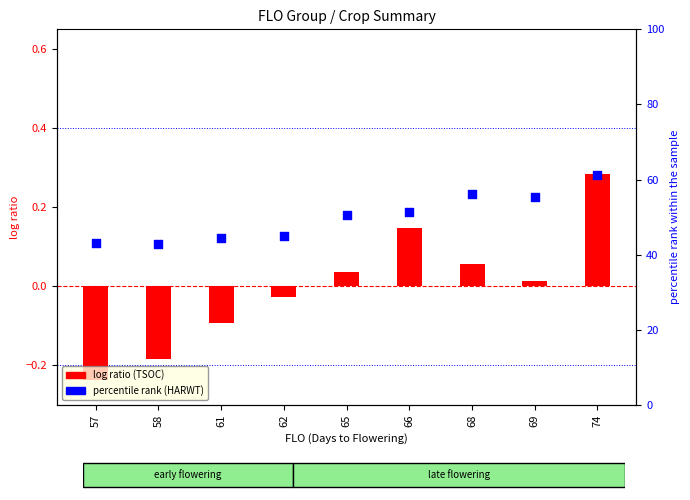

Is the value of HARWT rank at 62 greater than the value of TSOC ratio at 65?

Yes